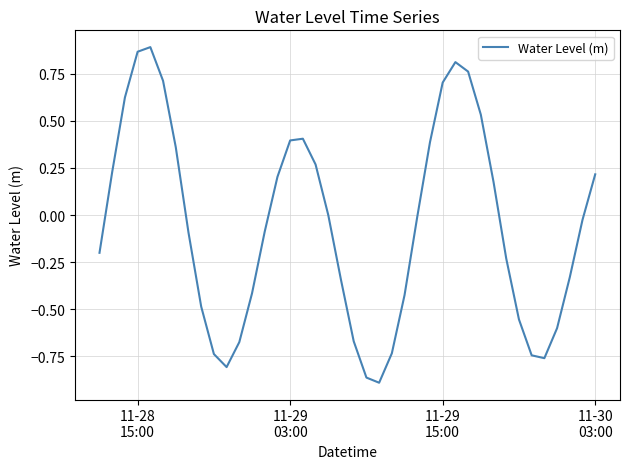

True or false: the data has more than 2 interior local peaks.

True